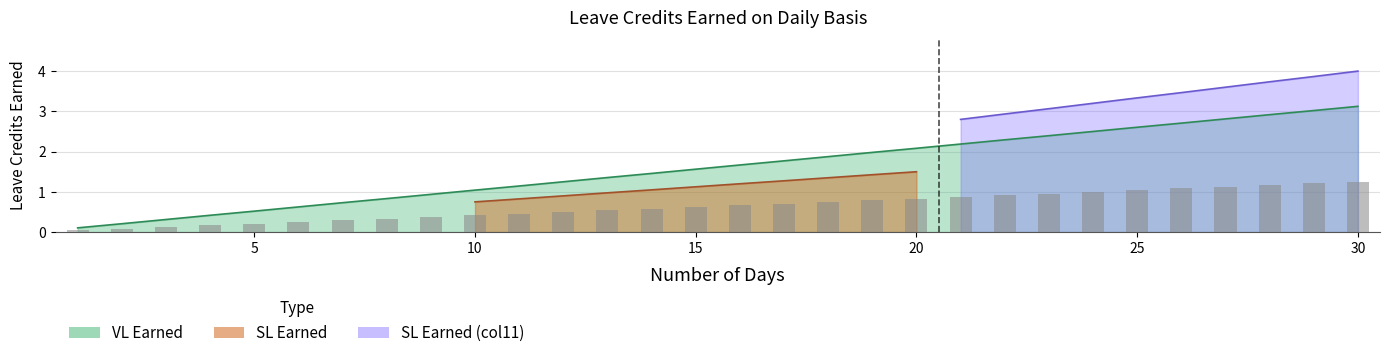

Between 10 and 14, which series saw the biggest shift?

VL Earned